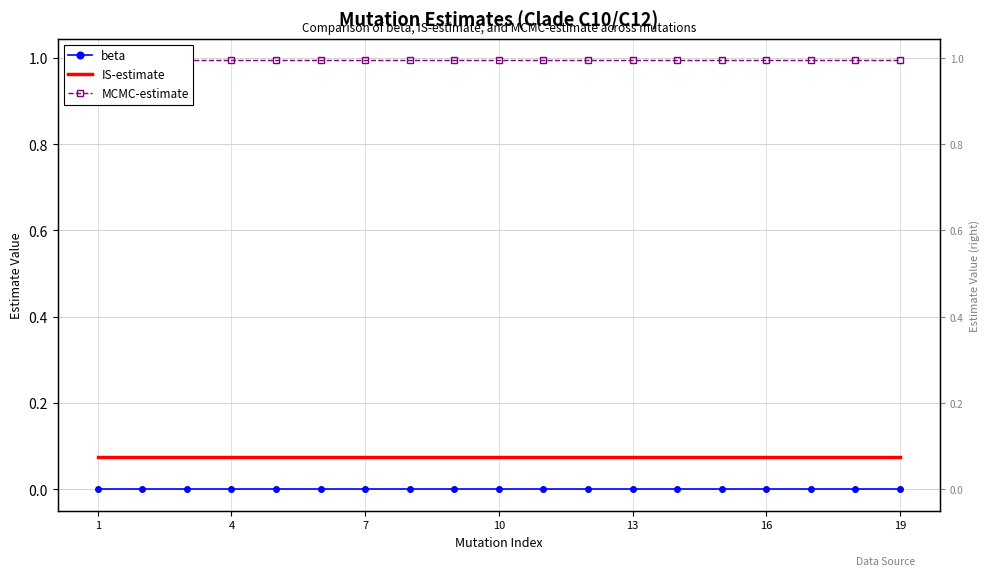

Which label corresponds to the smallest value in the chart?

1